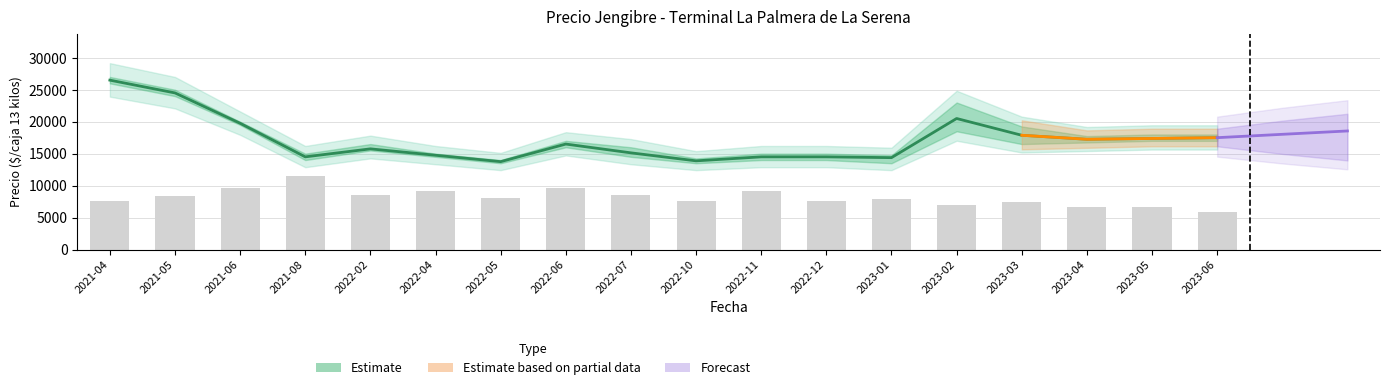

Reading left to right, what are all the values shown in this chart?

Precio promedio ponderado: 26500.0	24500.0	19750.0	14500.0	15750.0	14750.0	13750.0	16500.0	15125.0	13875.0	14500.0	14500.0	14375.0	20500.0	17875.0	17250.0	17375.0	17500.0
Volumen: 7650.0	8415.0	9562.5	11475.0	8606.2	9180.0	8032.5	9562.5	8568.0	7650.0	9180.0	7650.0	7841.2	7018.9	7401.4	6693.8	6693.8	5871.4